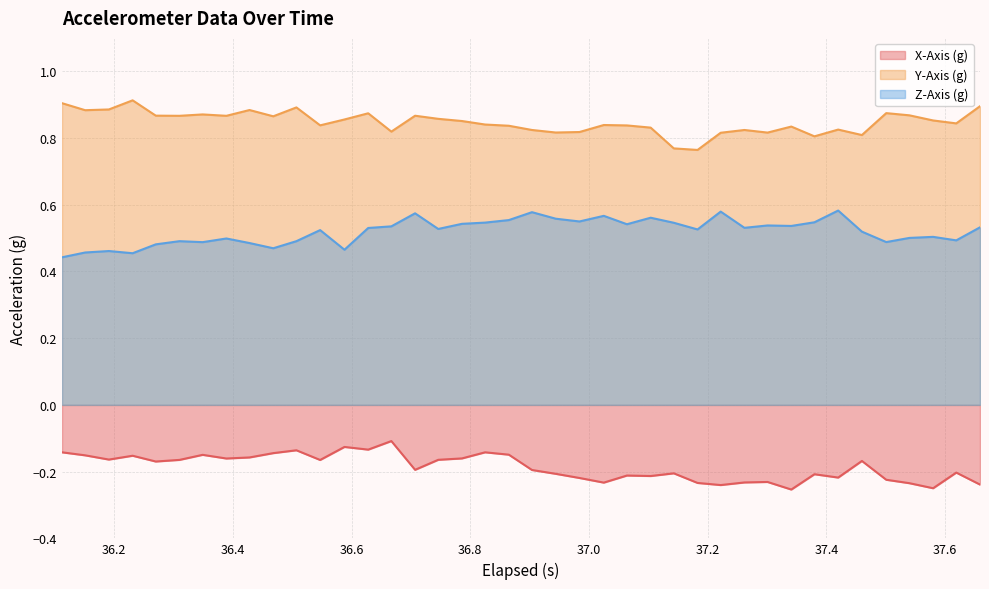

List the series in order of their overall mean, lowest first.

X-Axis (g), Z-Axis (g), Y-Axis (g)